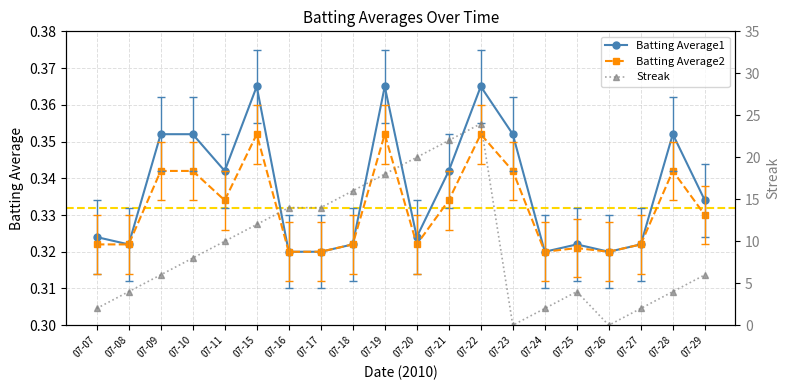

Reading left to right, what are all the values shown in this chart?

Batting Average1: 0.3	0.3	0.4	0.4	0.3	0.4	0.3	0.3	0.3	0.4	0.3	0.3	0.4	0.4	0.3	0.3	0.3	0.3	0.4	0.3
Batting Average2: 0.3	0.3	0.3	0.3	0.3	0.4	0.3	0.3	0.3	0.4	0.3	0.3	0.4	0.3	0.3	0.3	0.3	0.3	0.3	0.3
Streak: 2.0	4.0	6.0	8.0	10.0	12.0	14.0	14.0	16.0	18.0	20.0	22.0	24.0	0.0	2.0	4.0	0.0	2.0	4.0	6.0